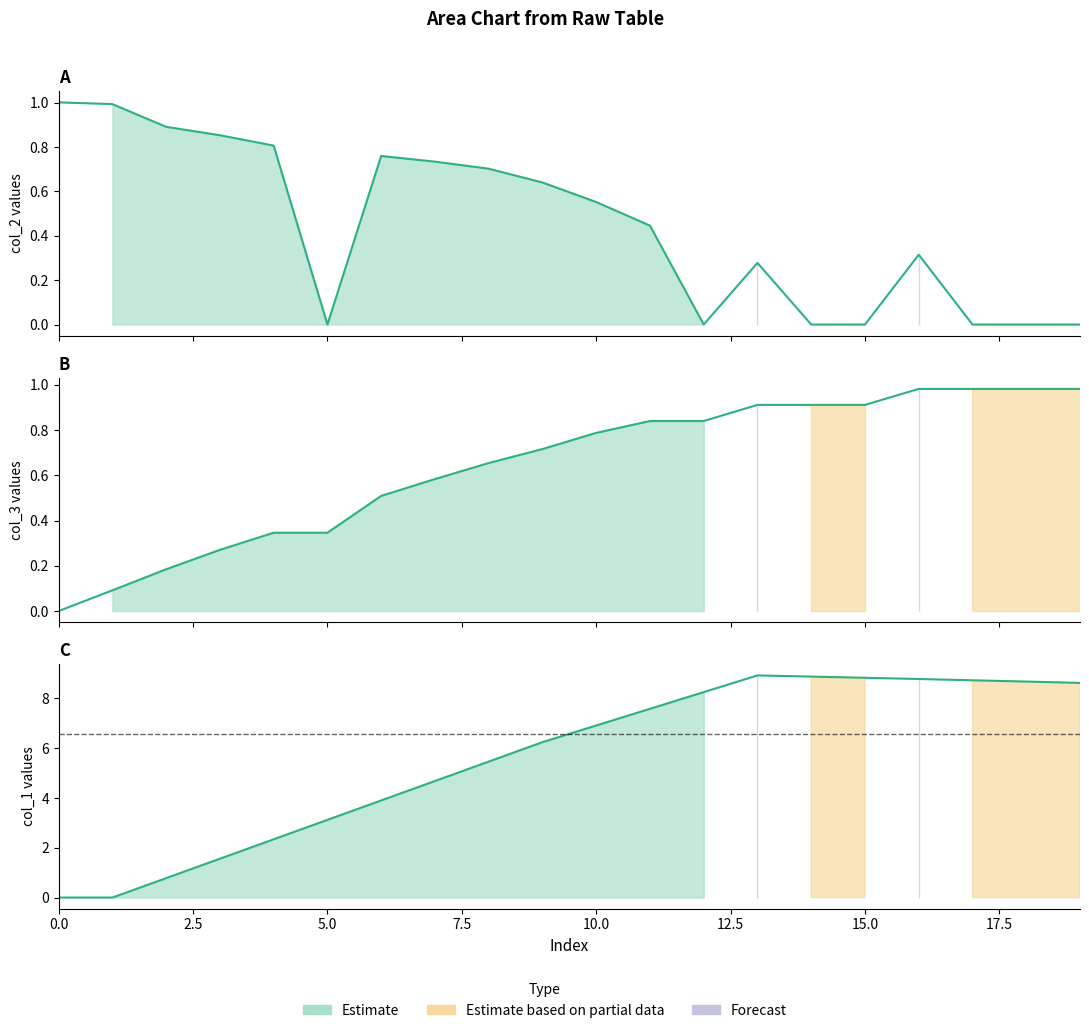

Which series has the largest range (max minus min)?

col_1